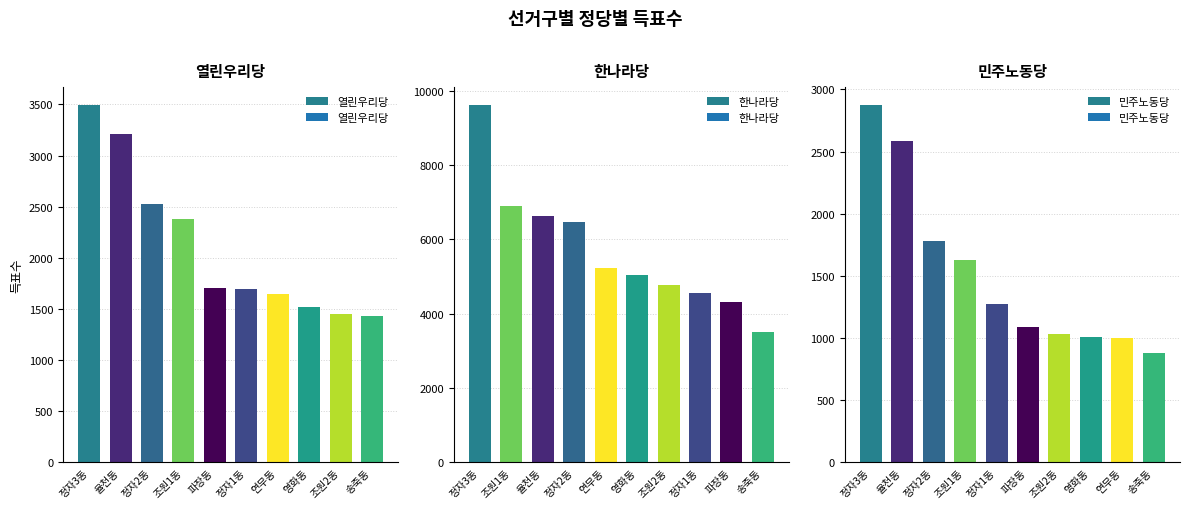

Which label corresponds to the largest value in the chart?

정자3동